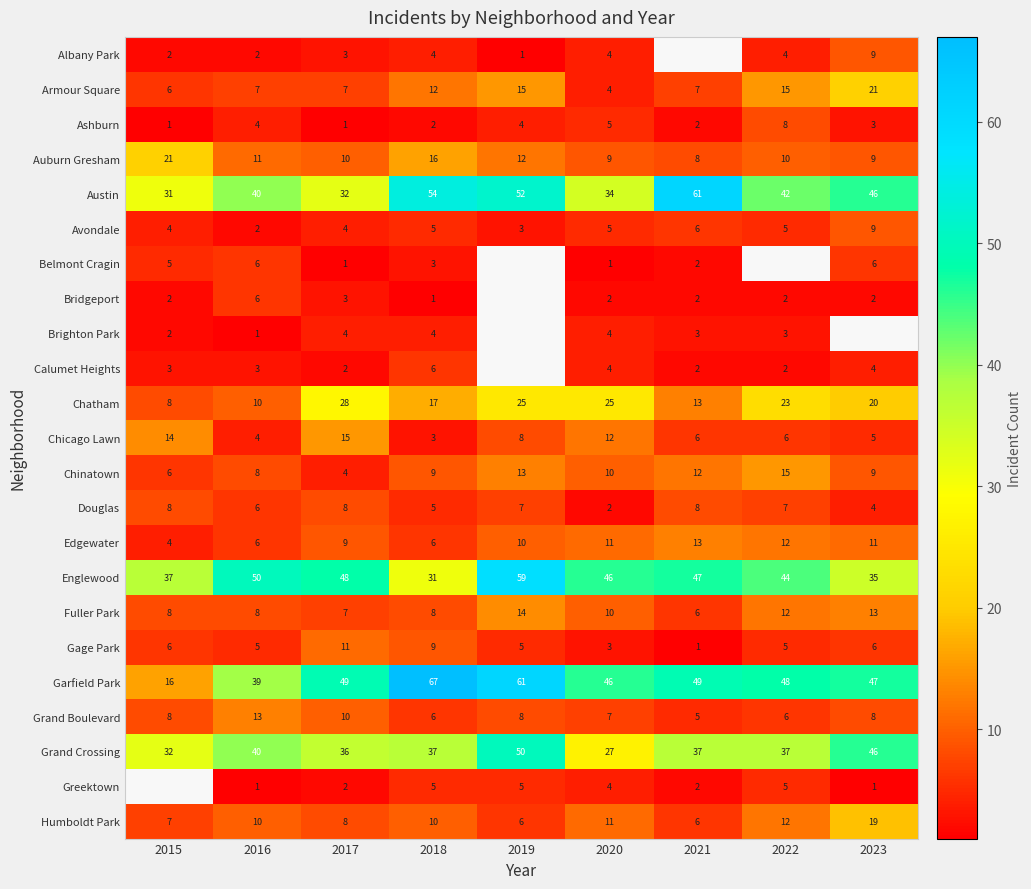

Which category has the highest value in the Armour Square series?

2023